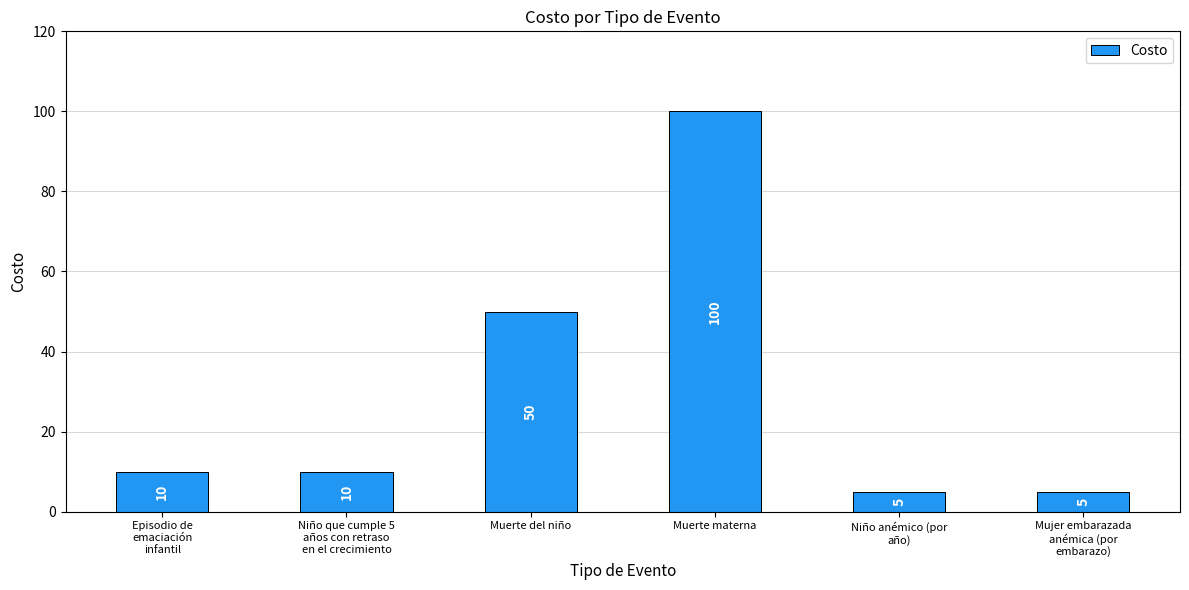

What is the label of the 5th bar from the right?

Niño que cumple 5
años con retraso
en el crecimiento